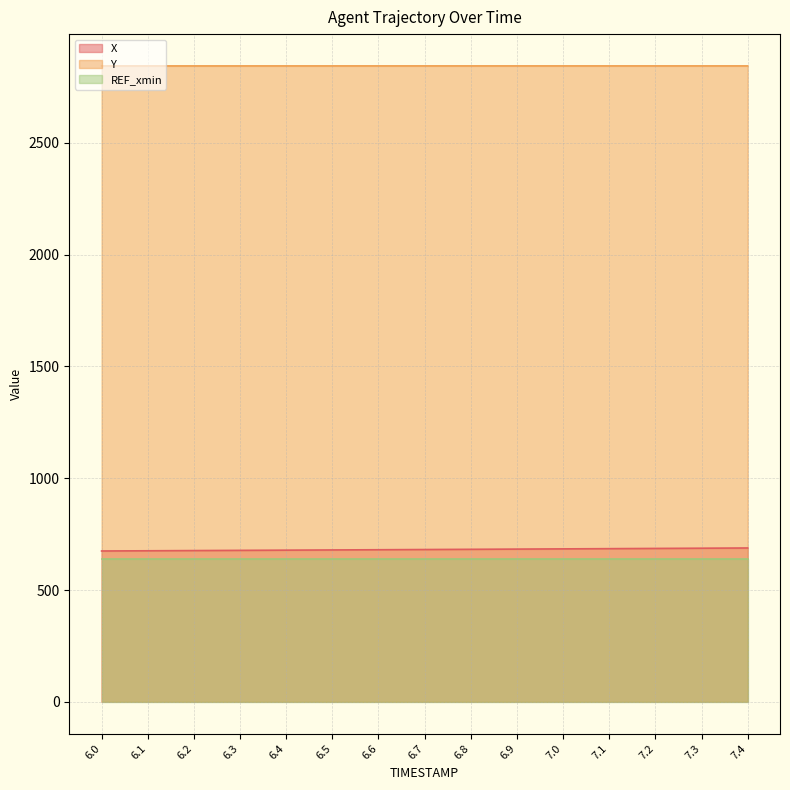

What is the label of the 2nd point from the right?

7.3